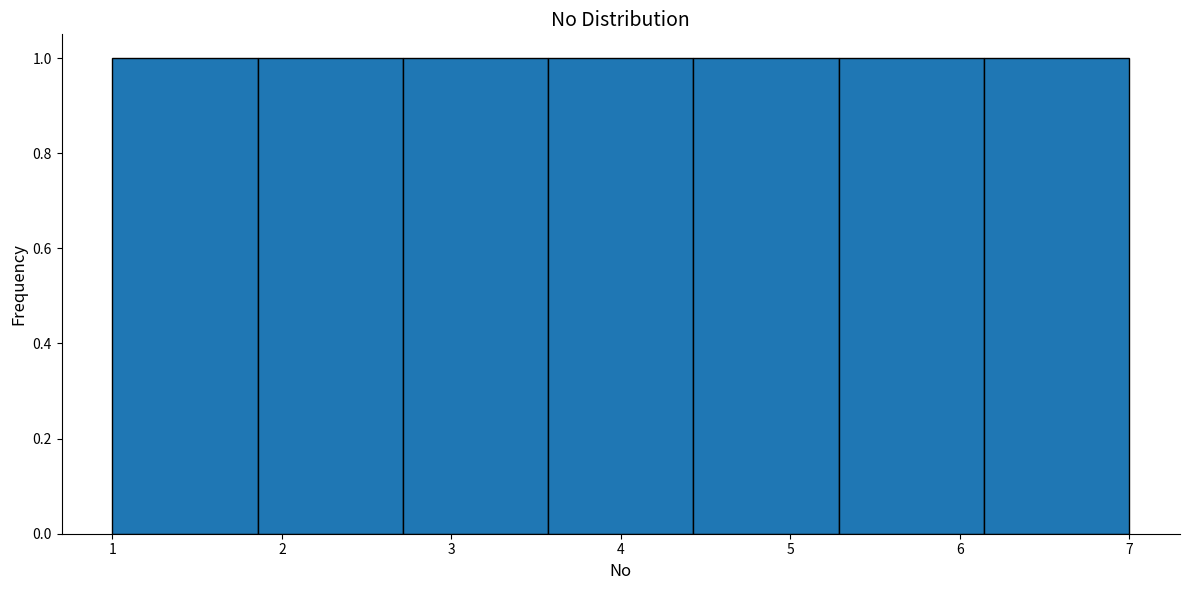

Reading left to right, transcribe this chart: for each bar, give the range it covers on the x-axis and its height. Neither the bar edges nor the heights are printed on the chart, so give them approximately, as read against the axes.

1.0 to 1.9: 1
1.9 to 2.7: 1
2.7 to 3.6: 1
3.6 to 4.4: 1
4.4 to 5.3: 1
5.3 to 6.1: 1
6.1 to 7.0: 1